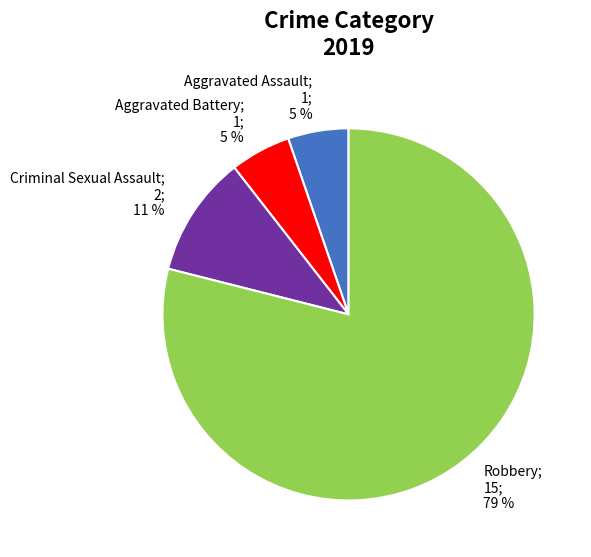

Do Criminal Sexual Assault and Robbery together represent more than half of the pie?

Yes